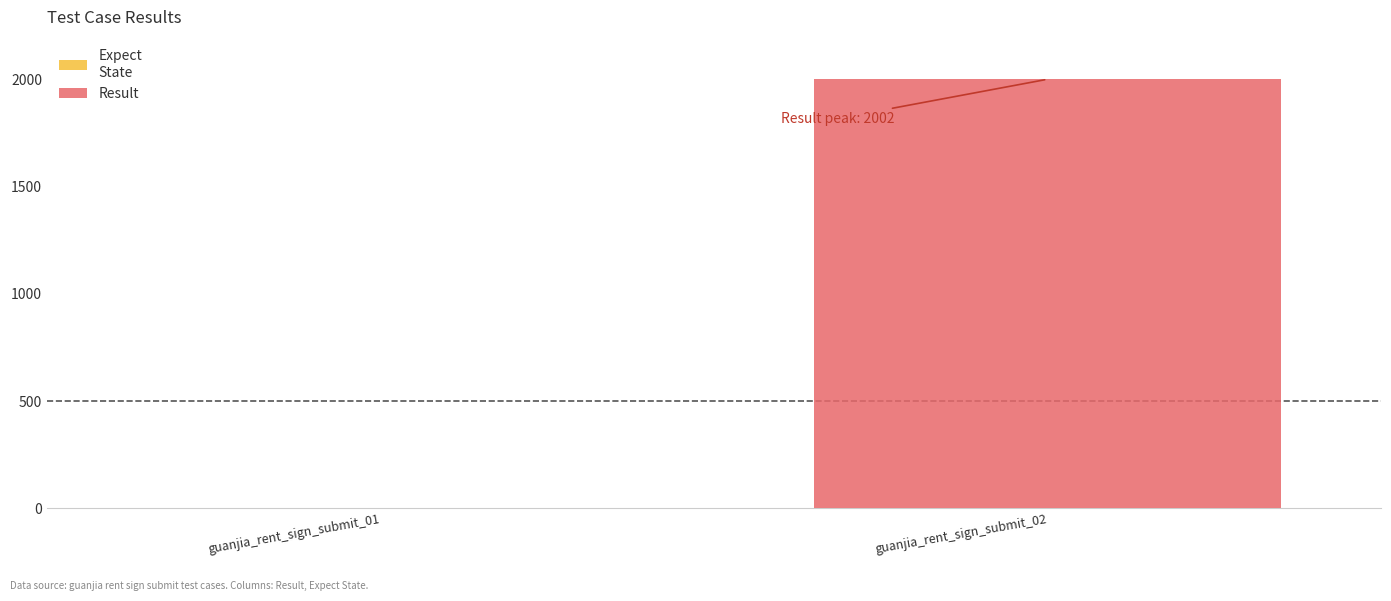

Between guanjia_rent_sign_submit_01 and guanjia_rent_sign_submit_02, which is larger?

guanjia_rent_sign_submit_02